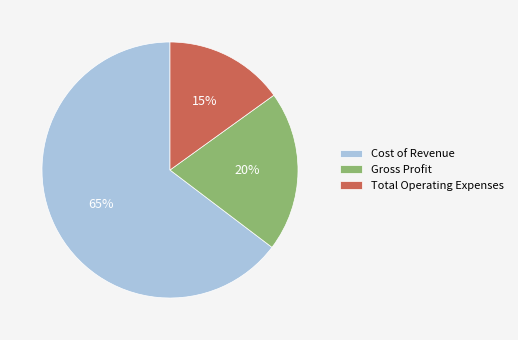

Which has a higher value, Cost of Revenue or Total Operating Expenses?

Cost of Revenue